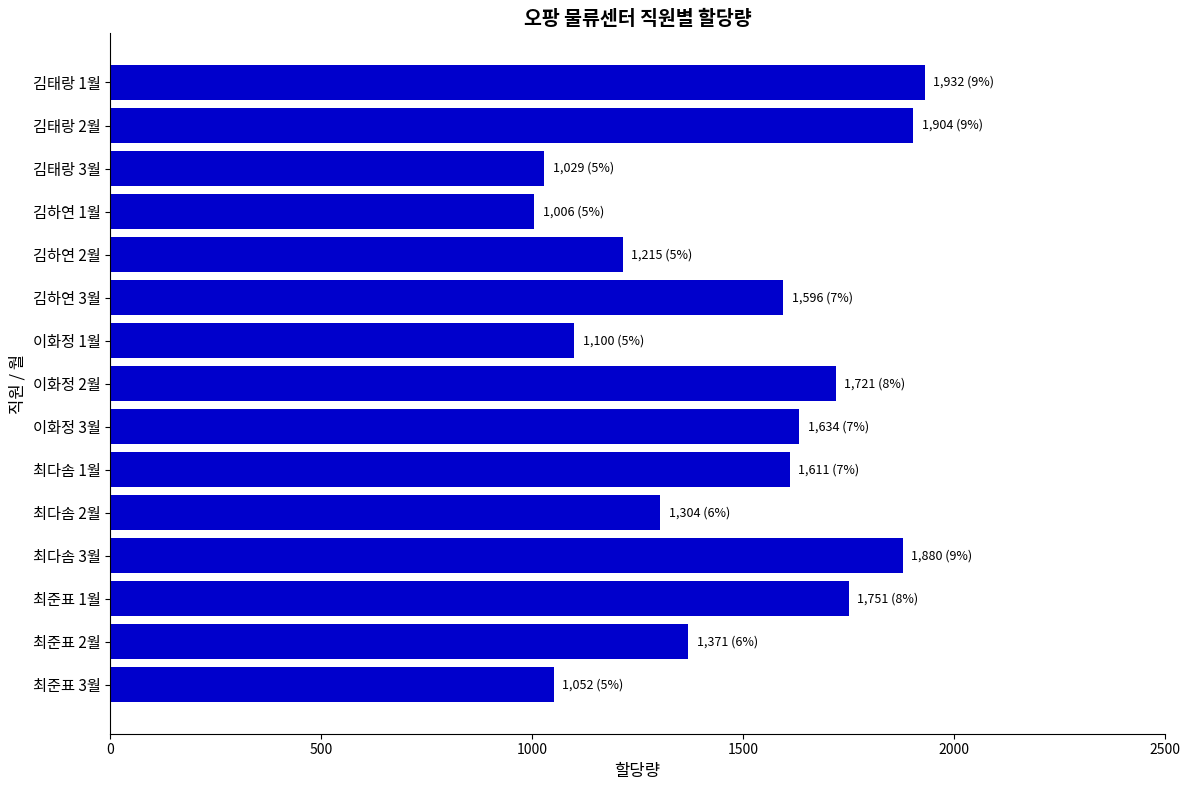

What is the average value?

1474